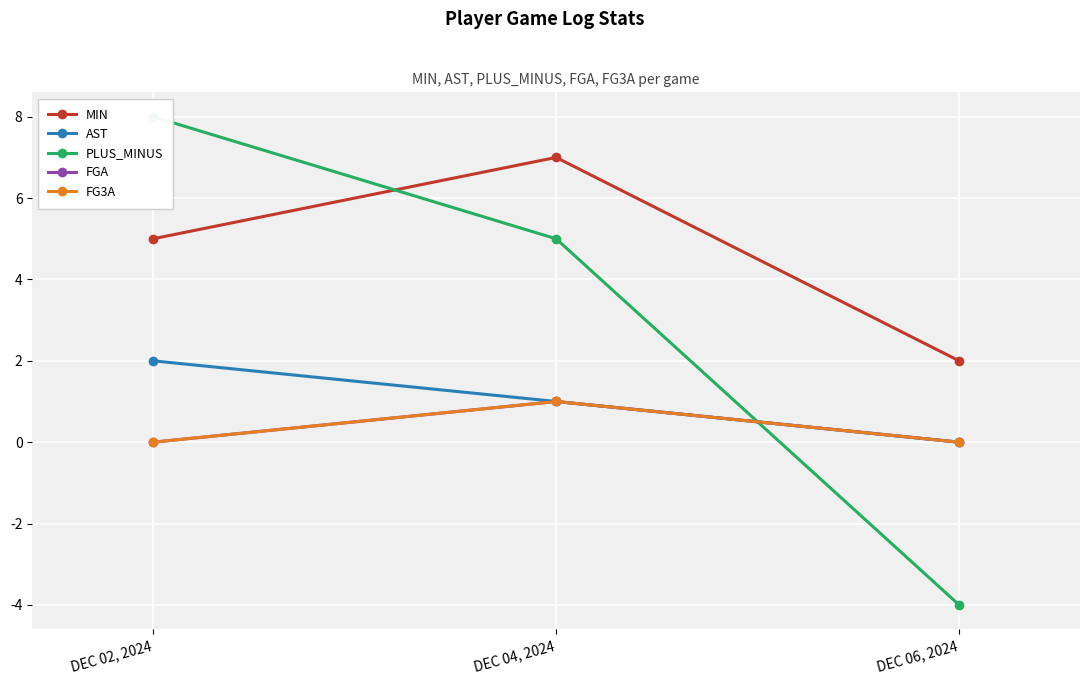

Reading left to right, extract all data points from this chart.

MIN: DEC 02, 2024=5	DEC 04, 2024=7	DEC 06, 2024=2
AST: DEC 02, 2024=2	DEC 04, 2024=1	DEC 06, 2024=0
PLUS_MINUS: DEC 02, 2024=8	DEC 04, 2024=5	DEC 06, 2024=-4
FGA: DEC 02, 2024=0	DEC 04, 2024=1	DEC 06, 2024=0
FG3A: DEC 02, 2024=0	DEC 04, 2024=1	DEC 06, 2024=0